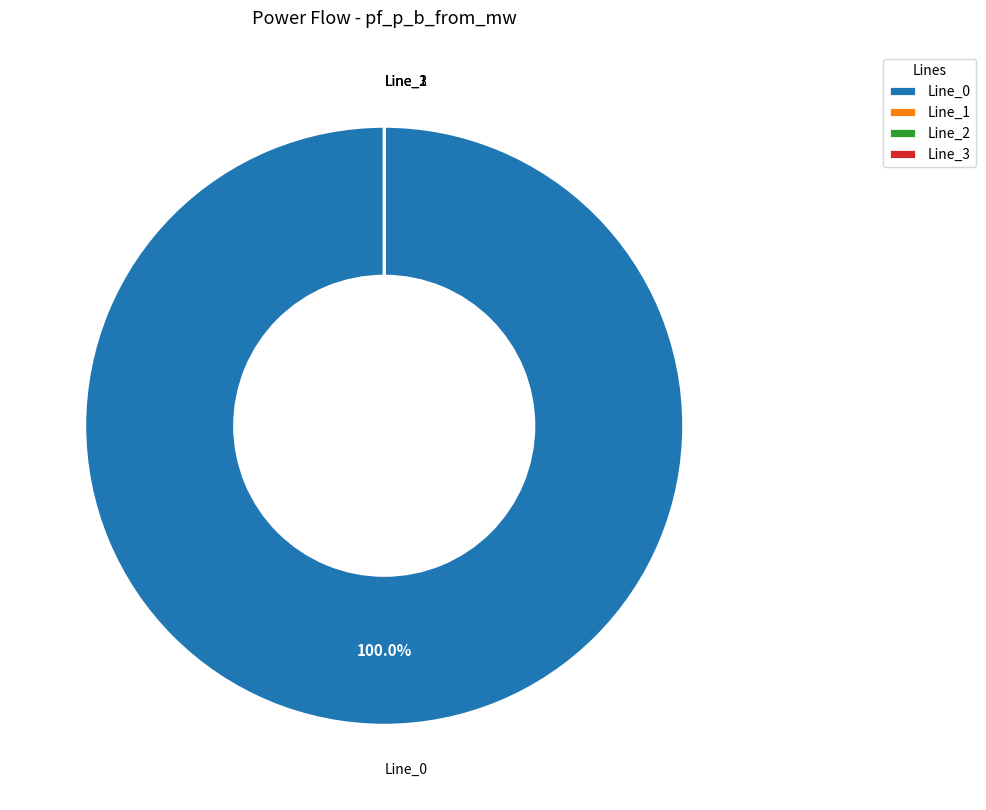

Rank the categories by value from lowest to highest.

Line_3, Line_2, Line_1, Line_0